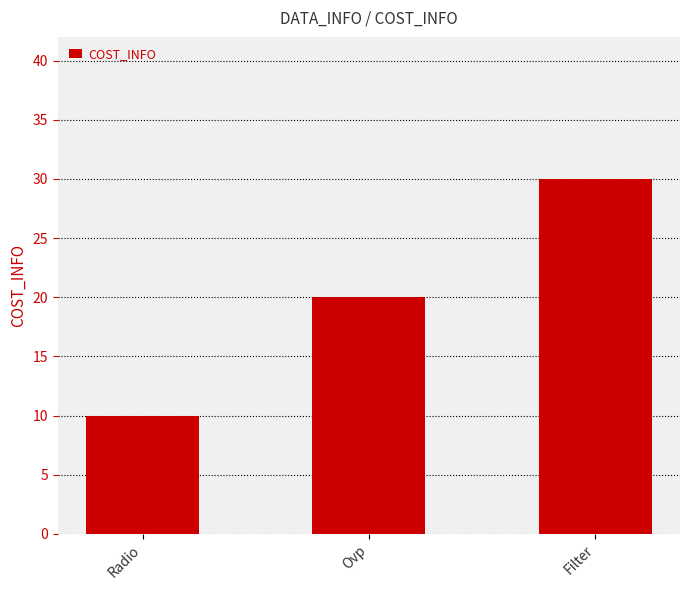

Rank the categories by value from highest to lowest.

Filter, Ovp, Radio